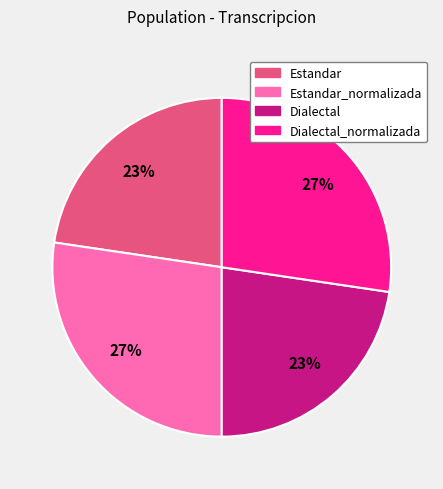

Does any single category account for the majority?

No